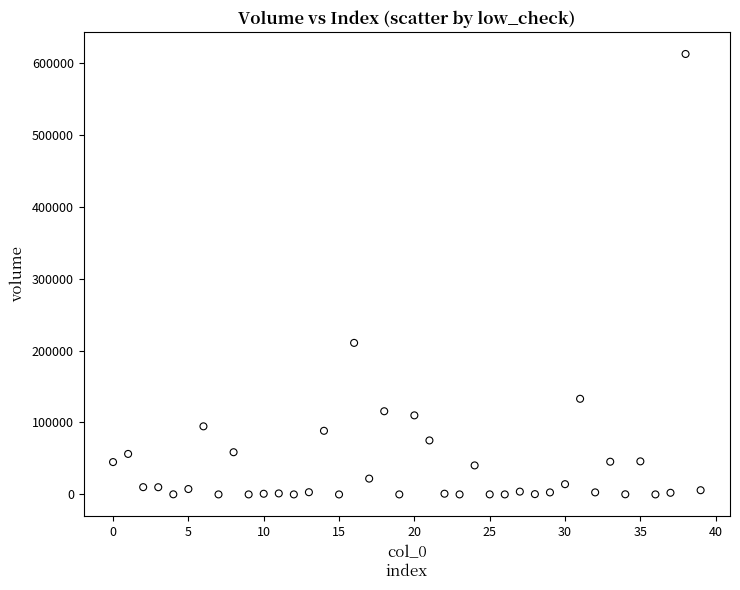

What Y value in the scatter plot is closest to 306047?

210604.2